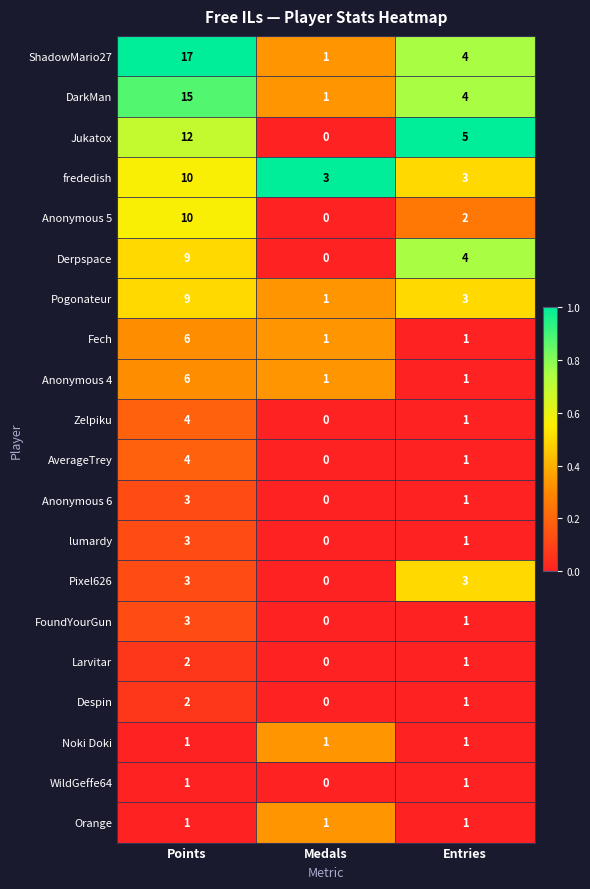

What is the difference between the maximum and minimum values in the DarkMan series?

14